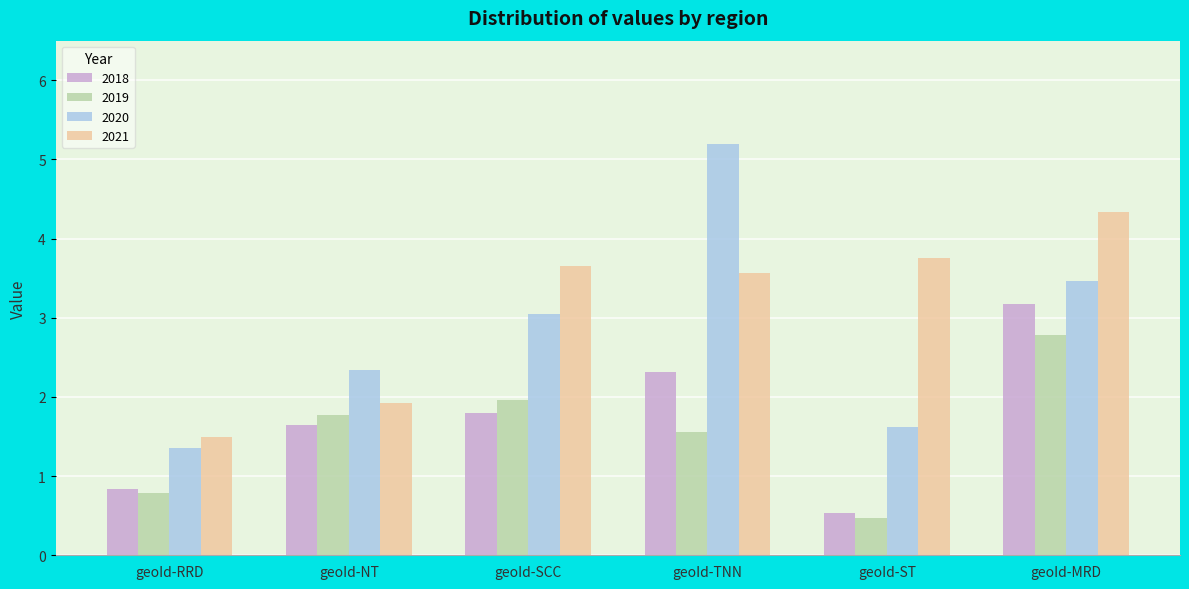

What is the label of the 3rd bar from the left?

geoId-SCC